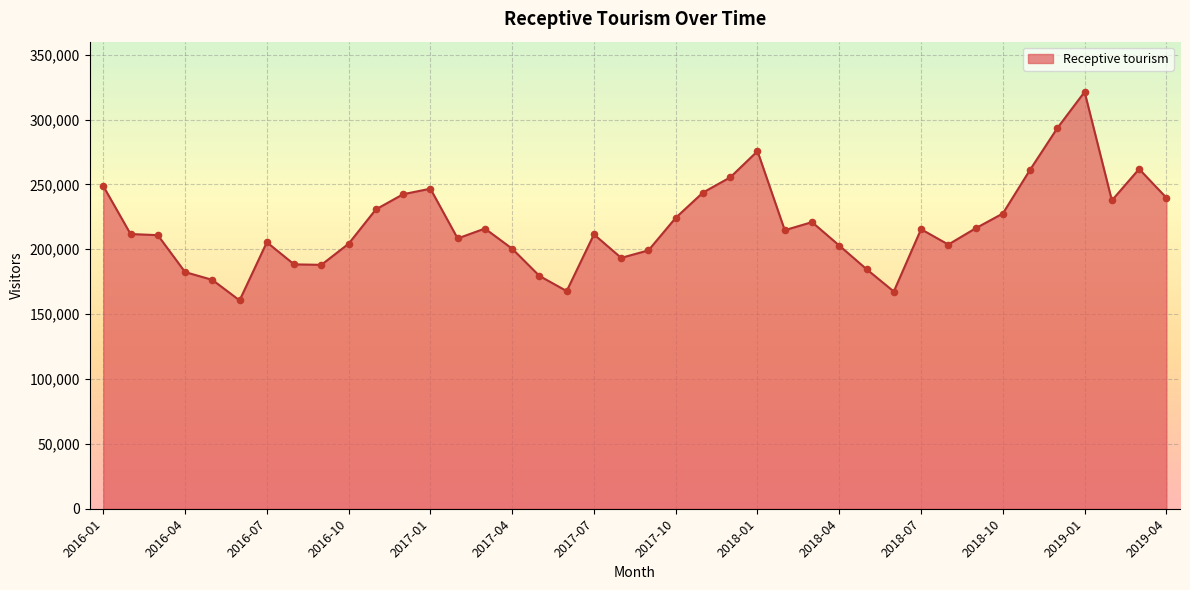

What is the difference between the maximum and minimum values?

160718